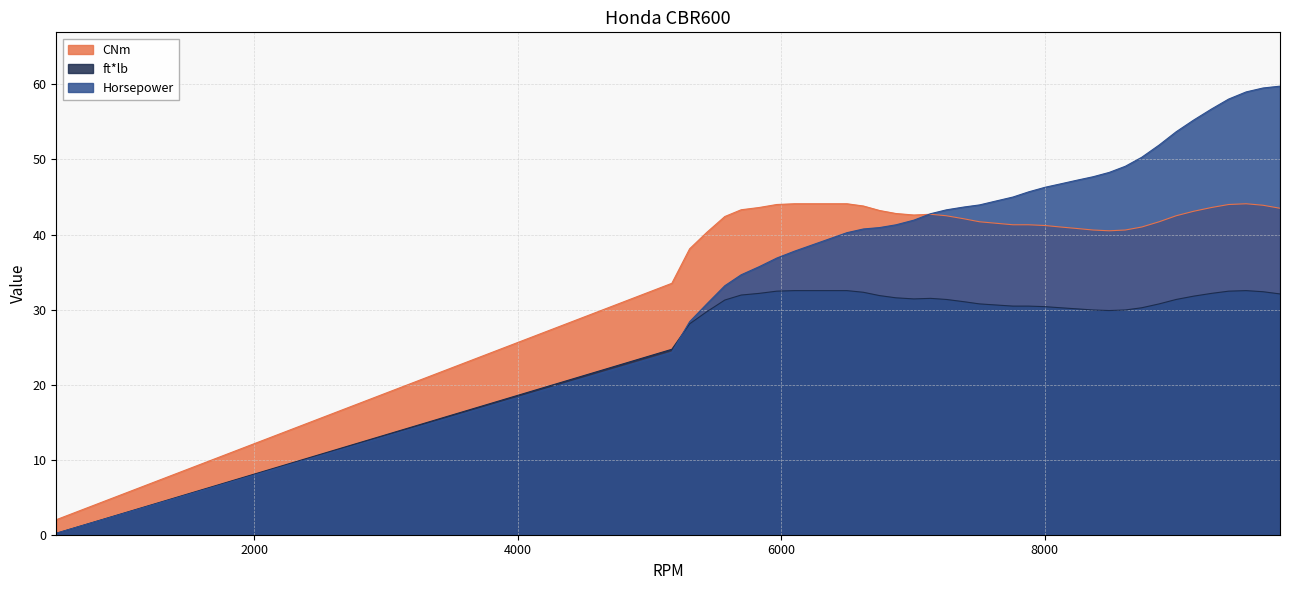

Reading left to right, transcribe all the data shown in this chart.

Horsepower: 500=0.2	5170=24.3	5305=28.4	5436=30.8	5572=33.2	5696=34.6	5832=35.7	5966=36.9	6101=37.8	6236=38.6	6370=39.5	6498=40.2	6623=40.7	6746=40.9	6870=41.3	7006=41.9	7133=42.8	7253=43.3	7385=43.7	7504=43.9	7631=44.5	7758=45.0	7877=45.7	8002=46.3	8120=46.8	8246=47.2	8366=47.7	8488=48.3	8610=49.1	8735=50.3	8867=51.9	8996=53.7	9129=55.3	9264=56.7	9394=58.0	9527=59.0	9655=59.5	9784=59.8
ft*lb: 500=0.2	5170=24.7	5305=28.1	5436=29.7	5572=31.3	5696=31.9	5832=32.2	5966=32.5	6101=32.5	6236=32.5	6370=32.5	6498=32.5	6623=32.3	6746=31.9	6870=31.6	7006=31.4	7133=31.5	7253=31.3	7385=31.1	7504=30.8	7631=30.6	7758=30.5	7877=30.5	8002=30.4	8120=30.2	8246=30.1	8366=29.9	8488=29.9	8610=29.9	8735=30.2	8867=30.8	8996=31.3	9129=31.8	9264=32.2	9394=32.5	9527=32.5	9655=32.4	9784=32.1
CNm: 500=2.0	5170=33.5	5305=38.1	5436=40.3	5572=42.4	5696=43.3	5832=43.6	5966=44.0	6101=44.1	6236=44.1	6370=44.1	6498=44.1	6623=43.8	6746=43.2	6870=42.8	7006=42.6	7133=42.7	7253=42.5	7385=42.1	7504=41.7	7631=41.5	7758=41.3	7877=41.3	8002=41.2	8120=41.0	8246=40.8	8366=40.6	8488=40.5	8610=40.6	8735=41.0	8867=41.7	8996=42.5	9129=43.1	9264=43.6	9394=44.0	9527=44.1	9655=43.9	9784=43.5